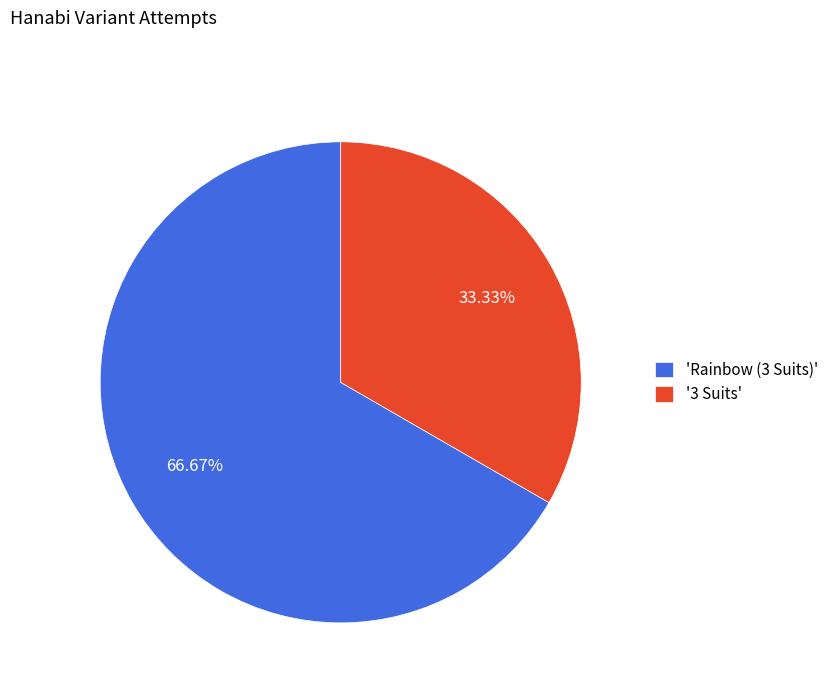

Approximately how many times larger is the value at 'Rainbow (3 Suits)' compared to '3 Suits'?

2.0